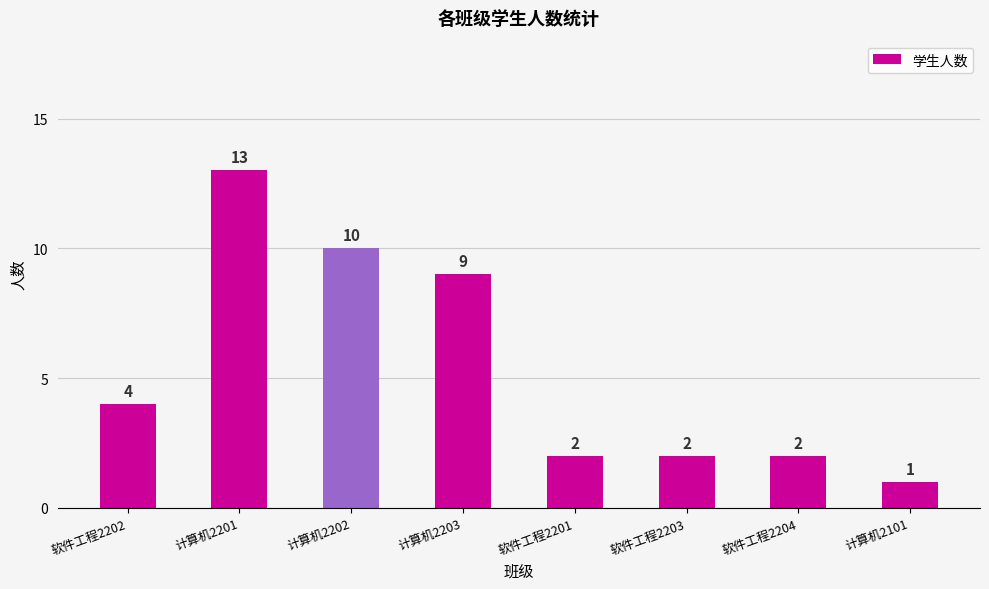

What is the sum of all values?

43